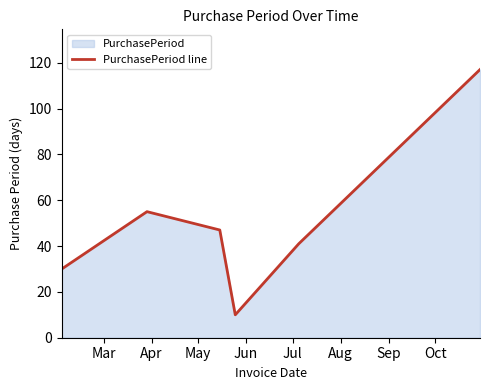

What is the maximum value shown in the chart?

117